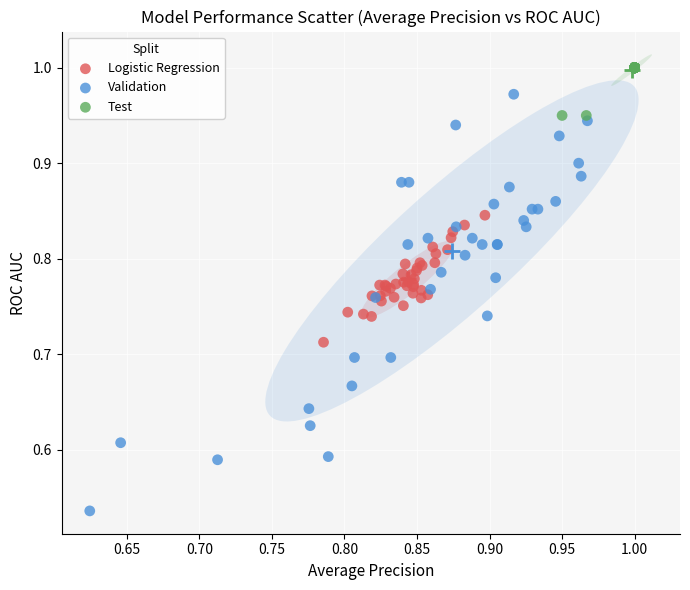

What are all the series names shown in the legend?

Logistic Regression, Validation, Test